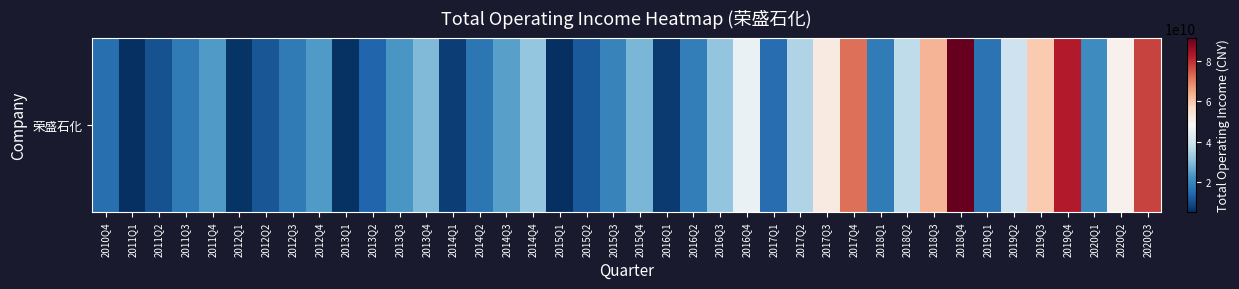

List the labels in order of value, largest first.

2018Q4, 2019Q4, 2020Q3, 2017Q4, 2018Q3, 2019Q3, 2017Q3, 2020Q2, 2016Q4, 2019Q2, 2018Q2, 2017Q2, 2014Q4, 2016Q3, 2013Q4, 2015Q4, 2014Q3, 2011Q4, 2012Q4, 2013Q3, 2020Q1, 2015Q3, 2016Q2, 2018Q1, 2012Q3, 2011Q3, 2014Q2, 2019Q1, 2010Q4, 2017Q1, 2013Q2, 2015Q2, 2012Q2, 2011Q2, 2014Q1, 2016Q1, 2012Q1, 2013Q1, 2011Q1, 2015Q1